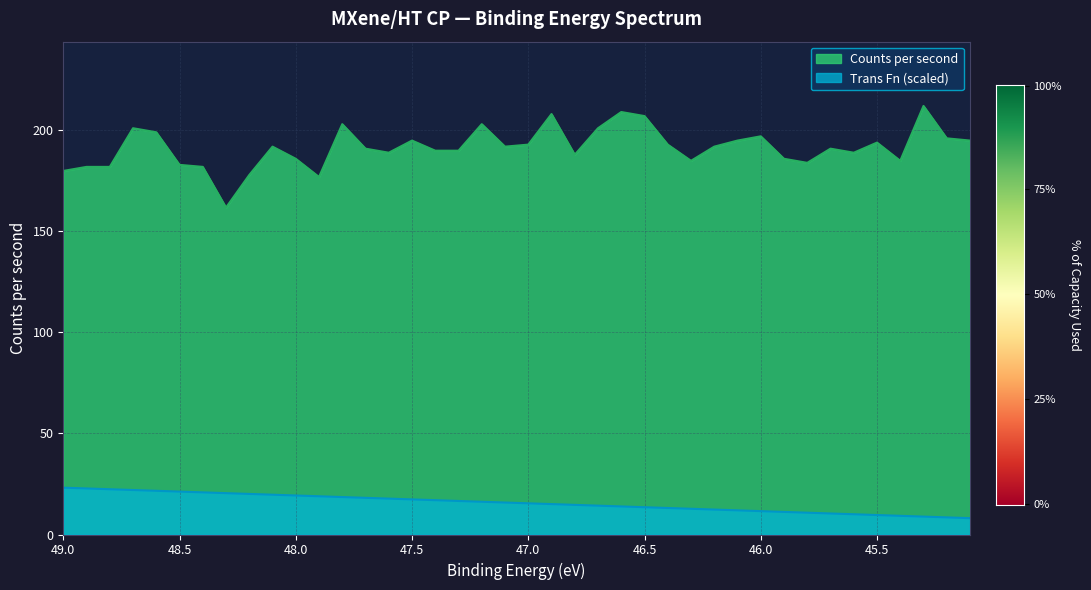

True or false: Counts per second has more than 1 points higher than both neighbors.

True